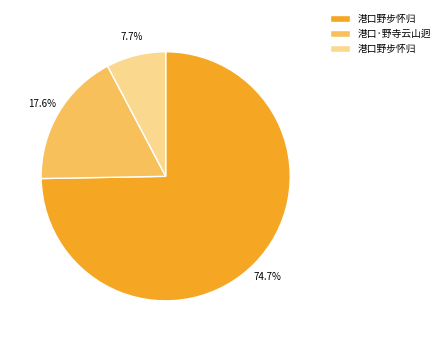

Is there a majority slice in this chart?

Yes